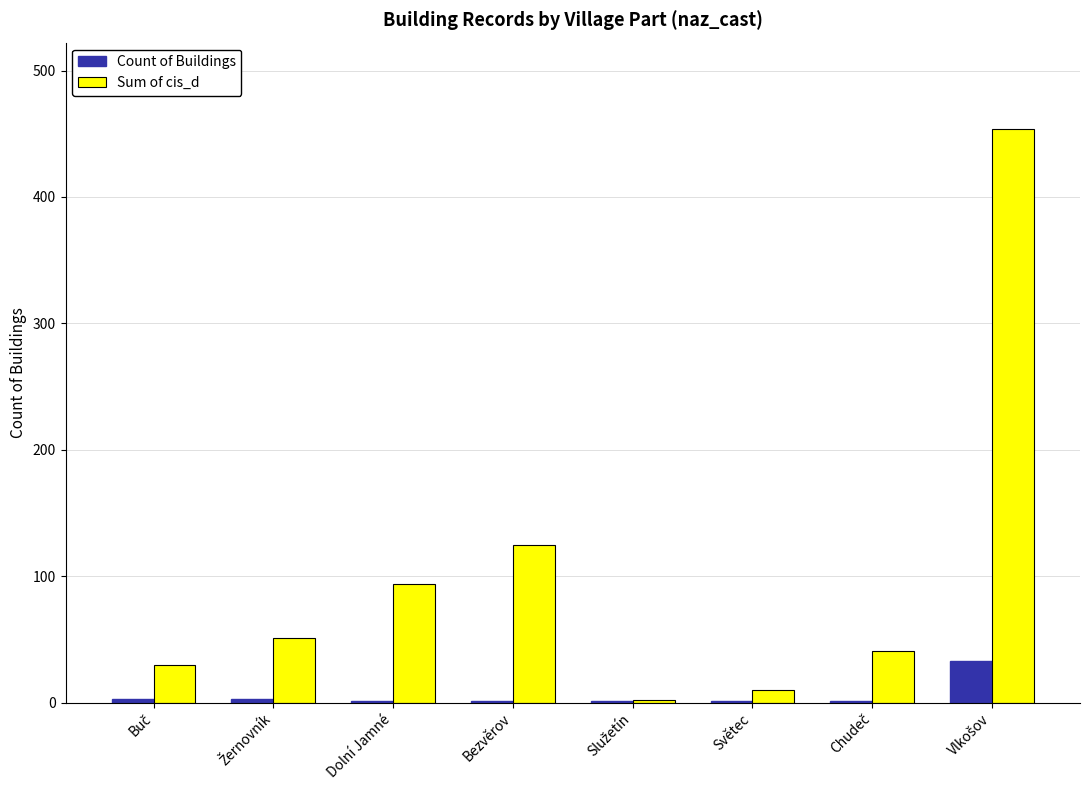

Which series has the largest total across all categories?

Sum of cis_d